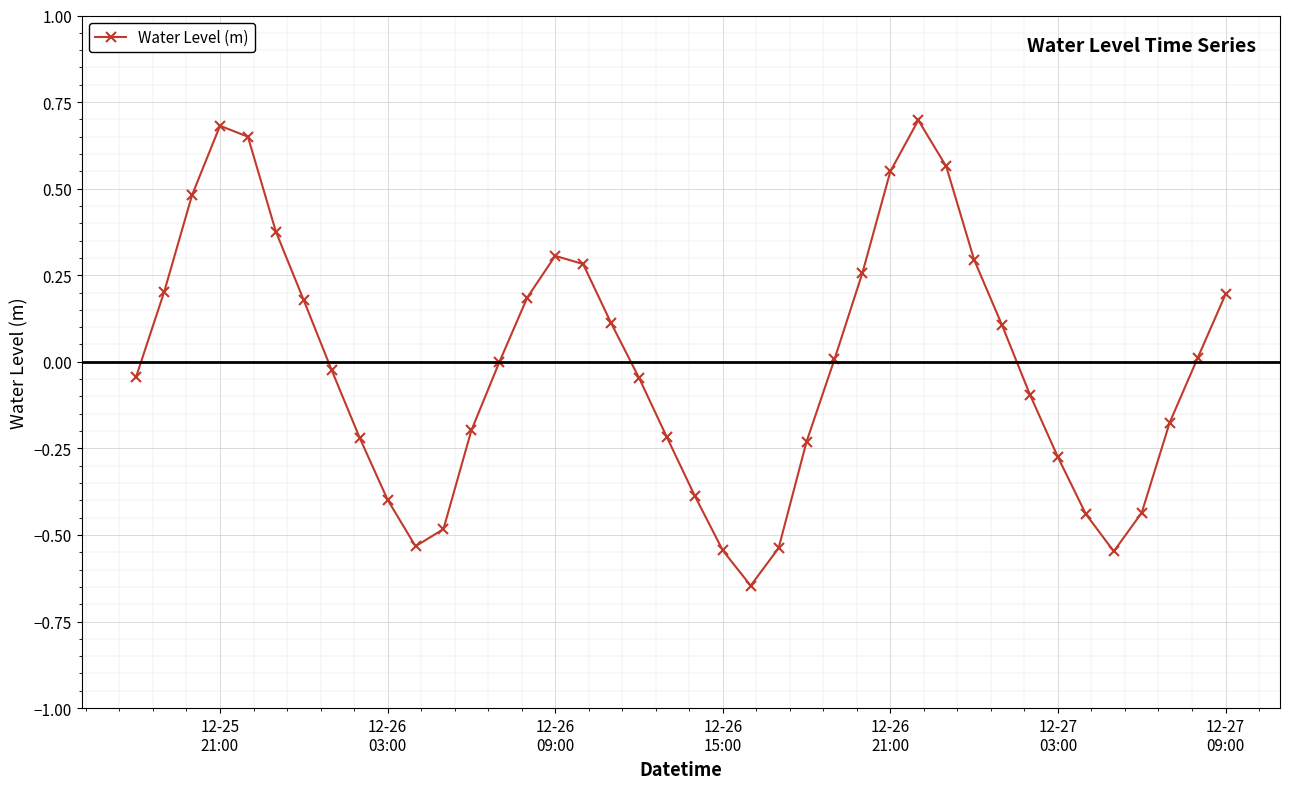

What is the greatest value displayed?

0.7